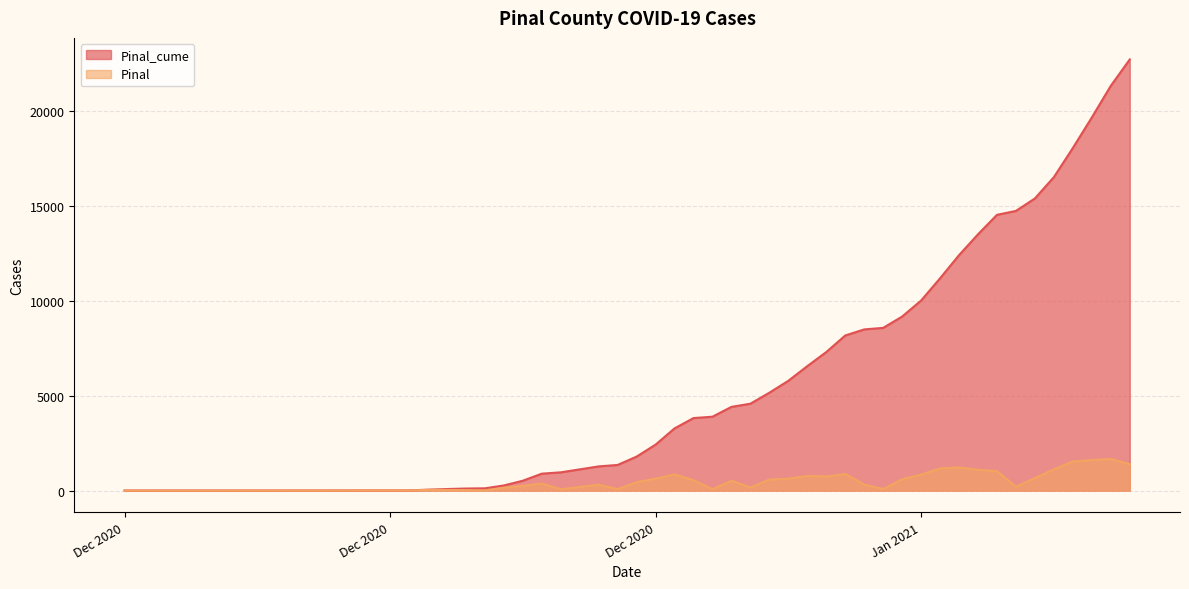

True or false: Pinal_cume and Pinal cross at least once.

False